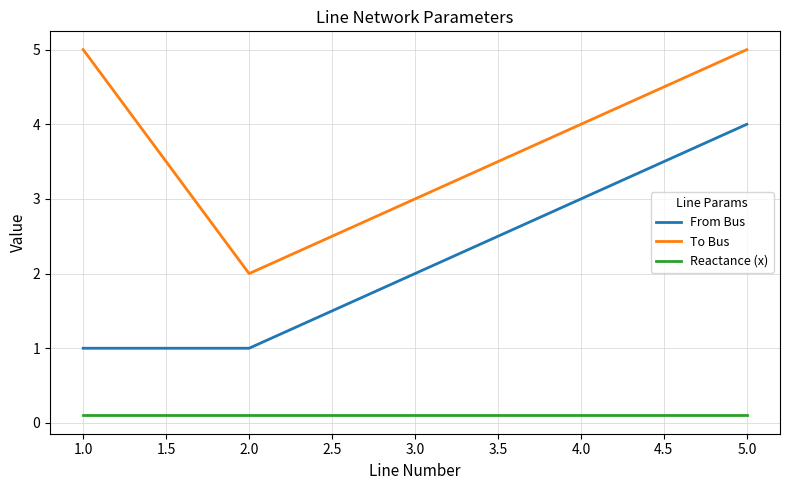

What is the smallest value displayed?

0.1